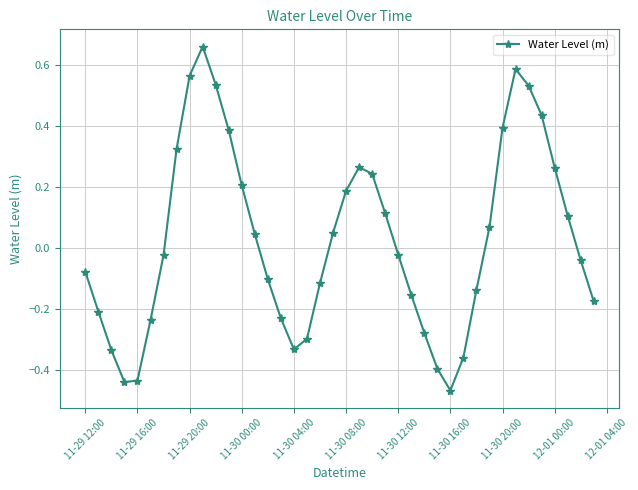

How many values exceed 0?

19